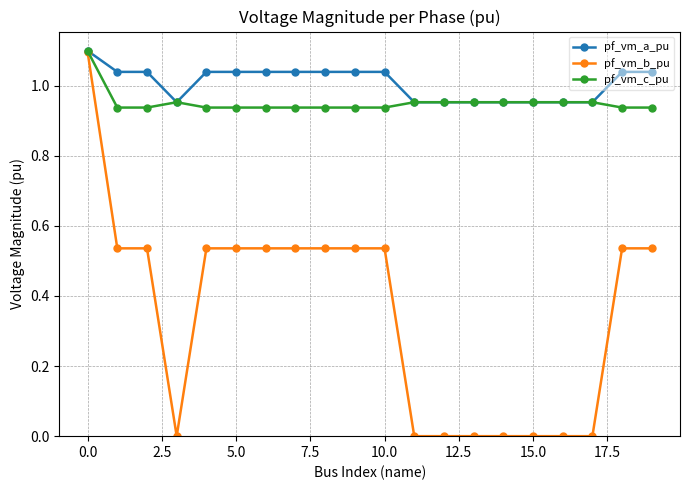

Which series has the largest total across all categories?

pf_vm_a_pu